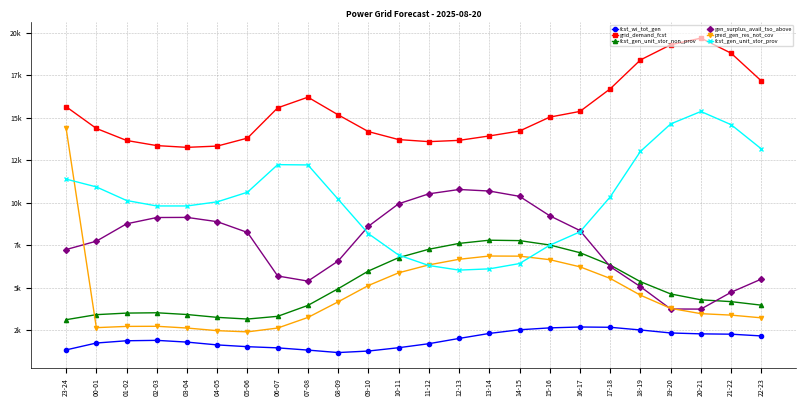

Which series has the widest spread of values?

pred_gen_res_not_cov